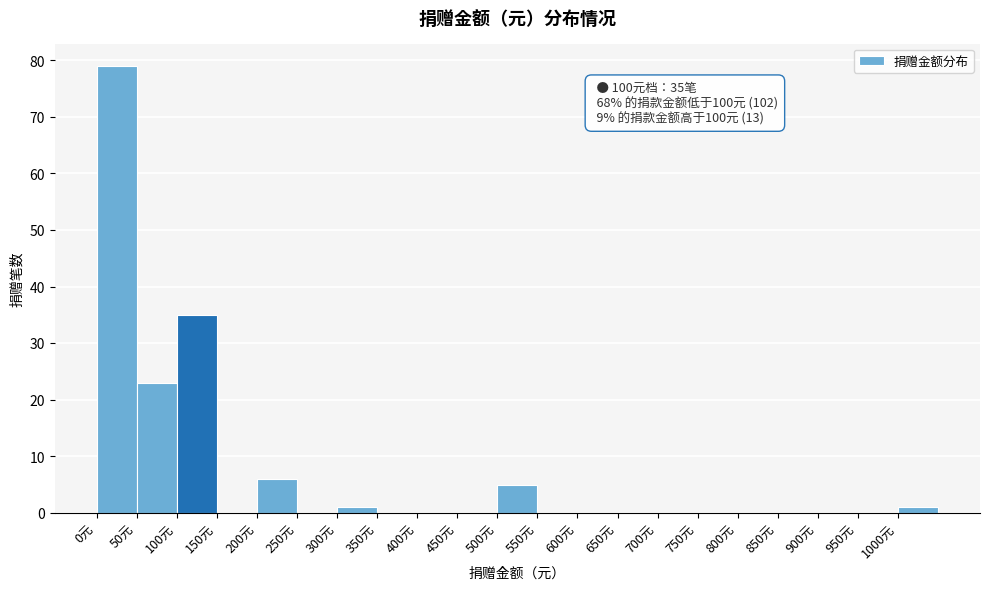

Which range on the x-axis has the tallest bar?

0 to 50